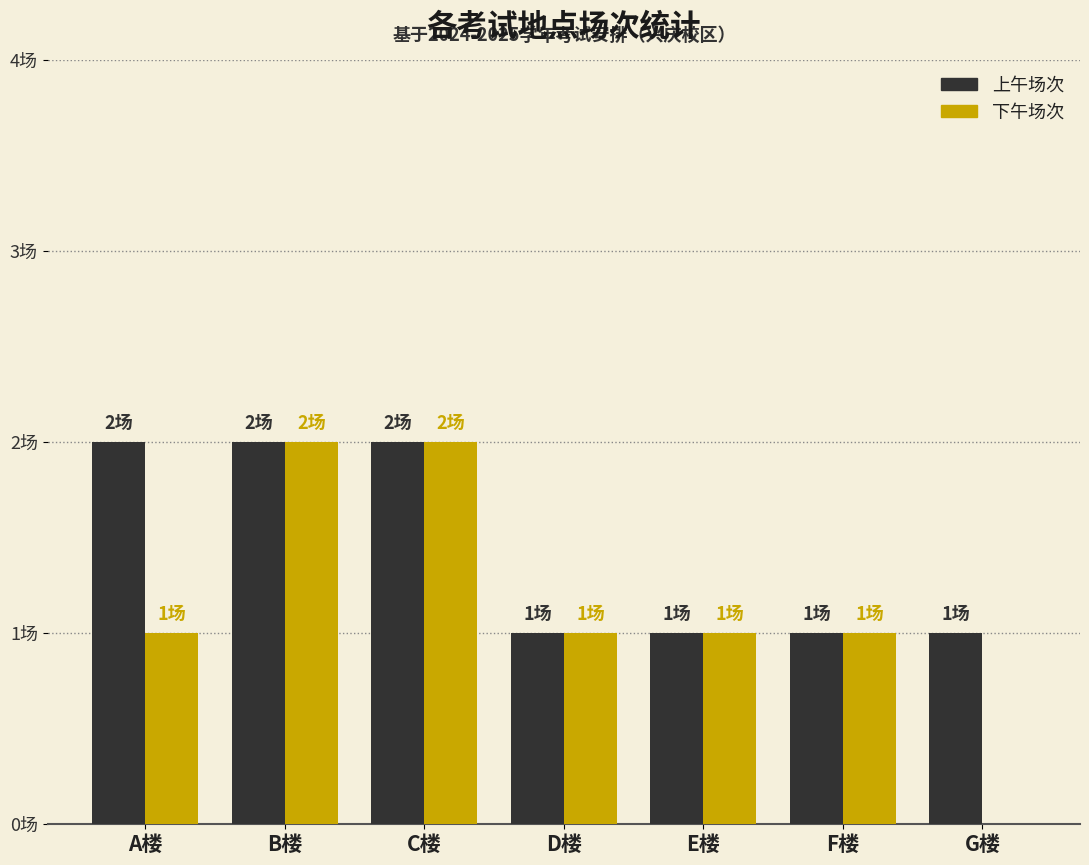

Which series has the largest total across all categories?

上午场次